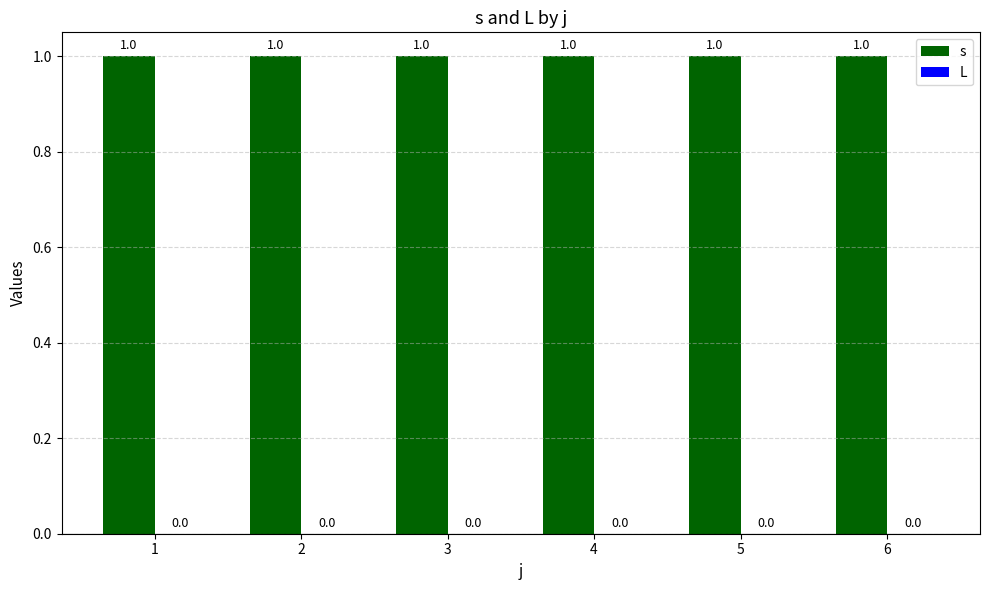

The value of L at 1 is 0. True or false?

True